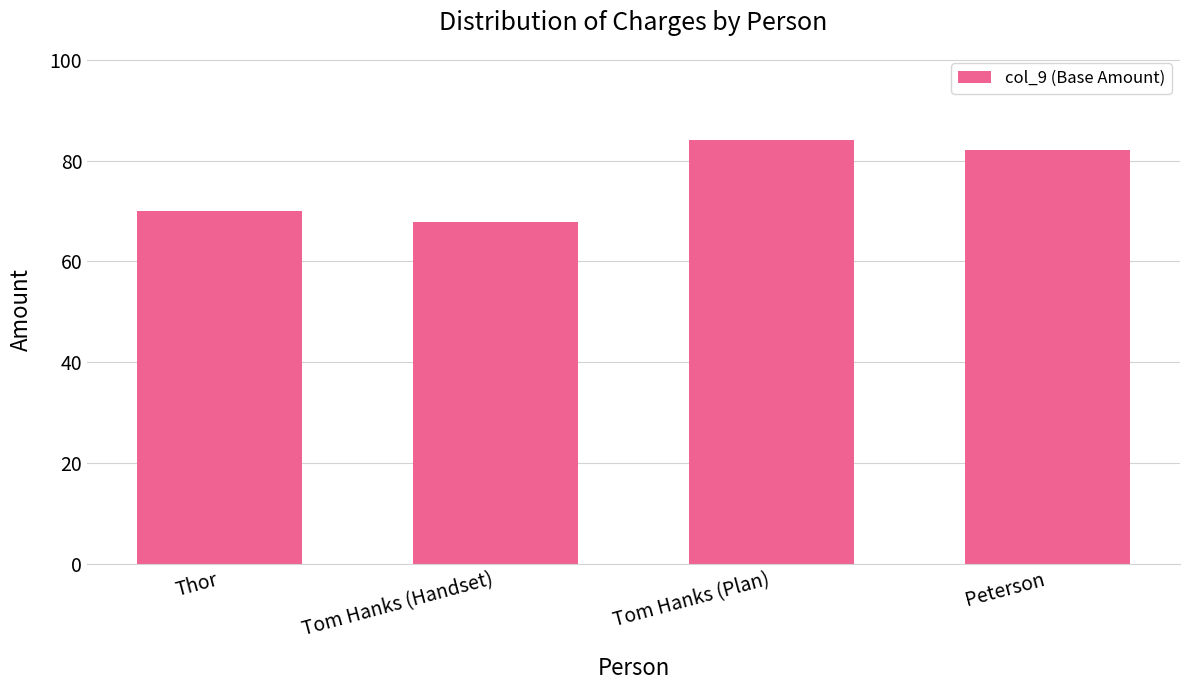

What is the difference between the maximum and minimum values?

16.2